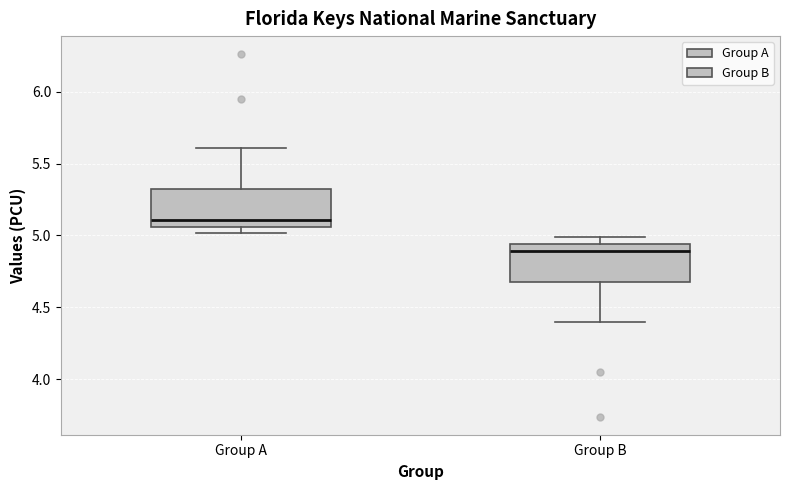

Which box has the lowest median line?

Group B